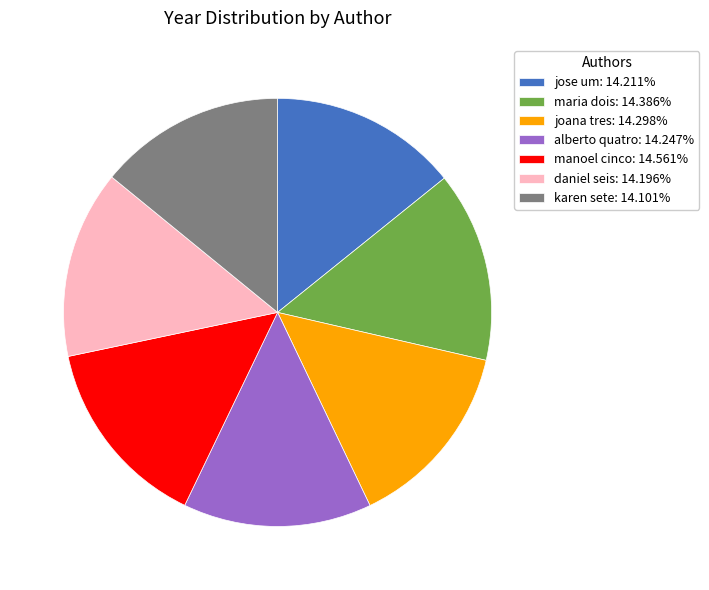

Do daniel seis: 14.196% and karen sete: 14.101% together represent more than half of the pie?

No